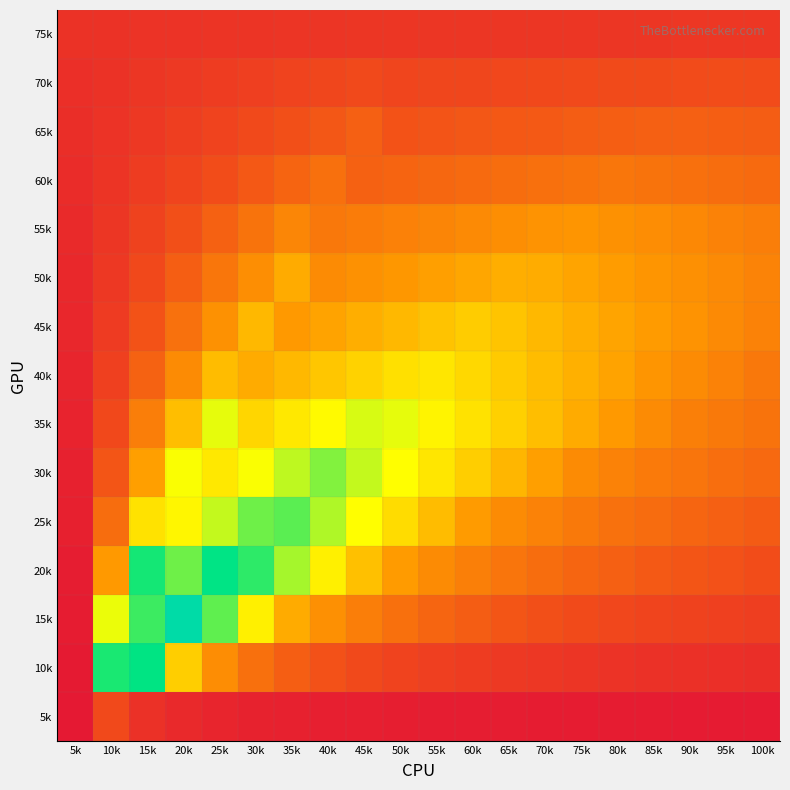

Rank the series by their maximum value, from lowest to highest.

75k, 5k, 70k, 65k, 60k, 55k, 50k, 45k, 40k, 35k, 30k, 25k, 10k, 20k, 15k